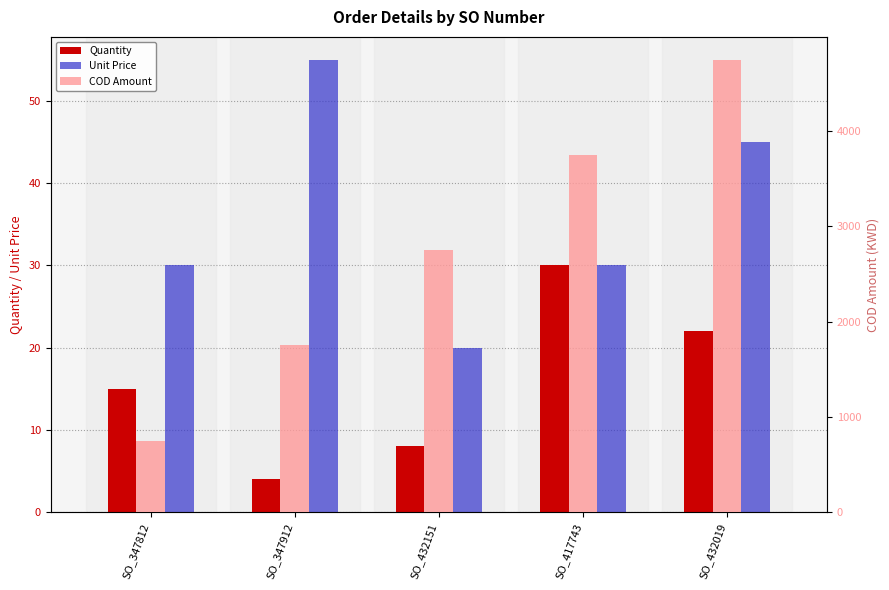

What is the label of the 1st bar from the right?

SO_432019